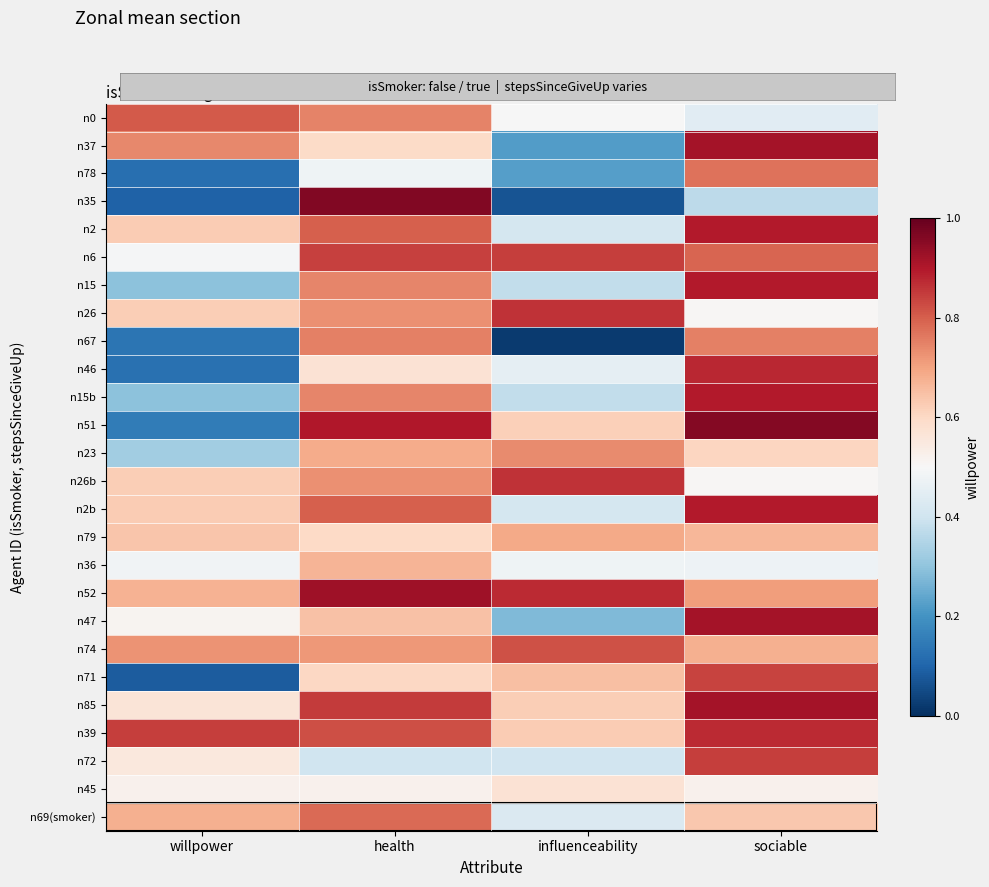

At how many categories does at least one series exceed 0?

4